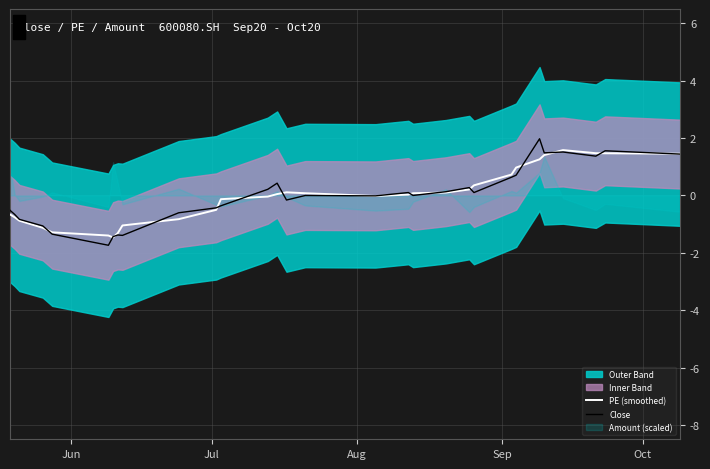

What is the smallest value displayed?

-1.7